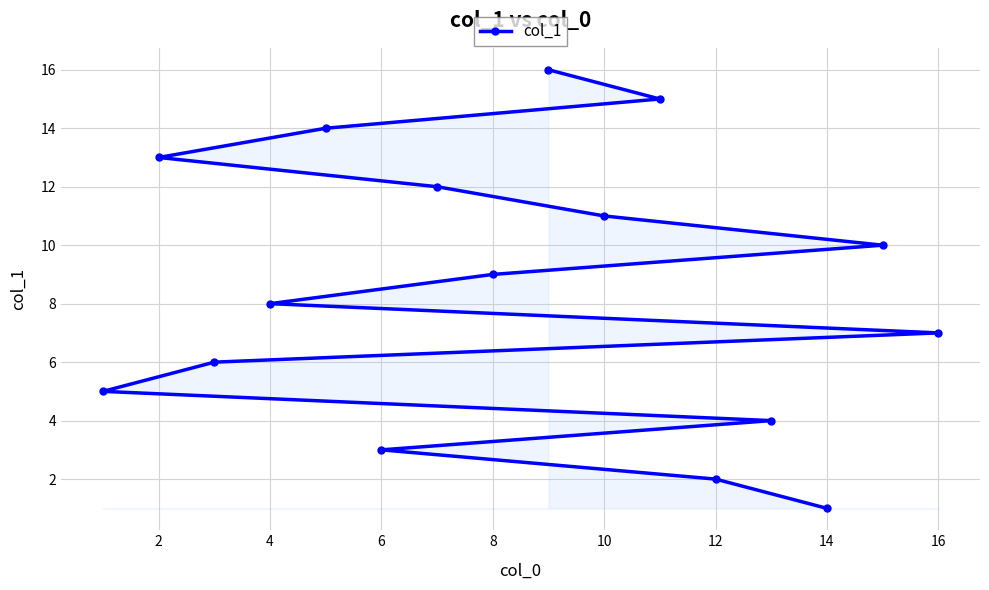

At which label is the value closest to 8?

4